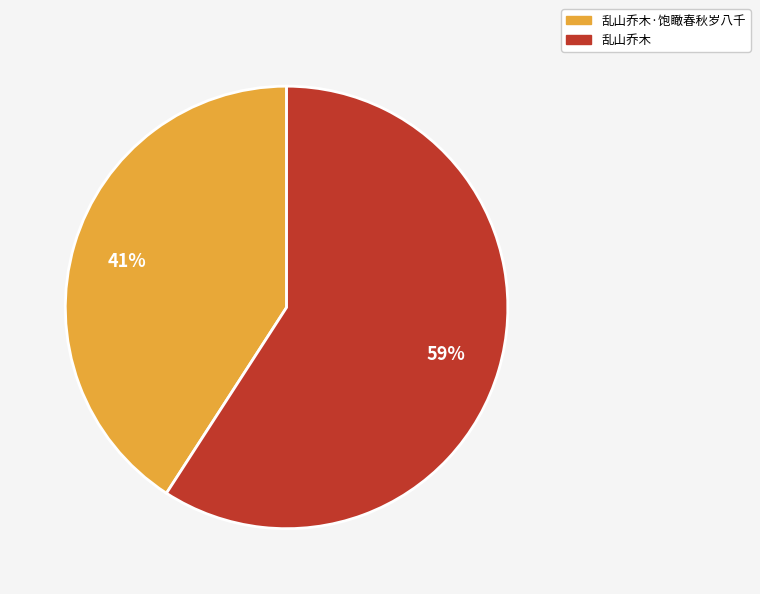

Count the number of slices in the pie.

2